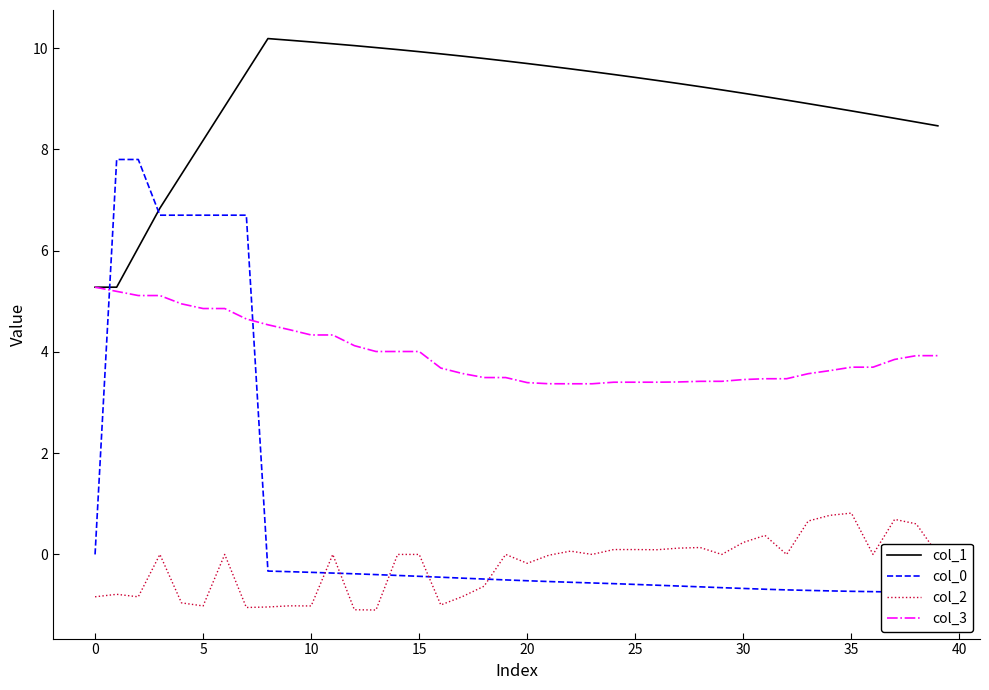

What is the sum of all col_0 values?

31.1